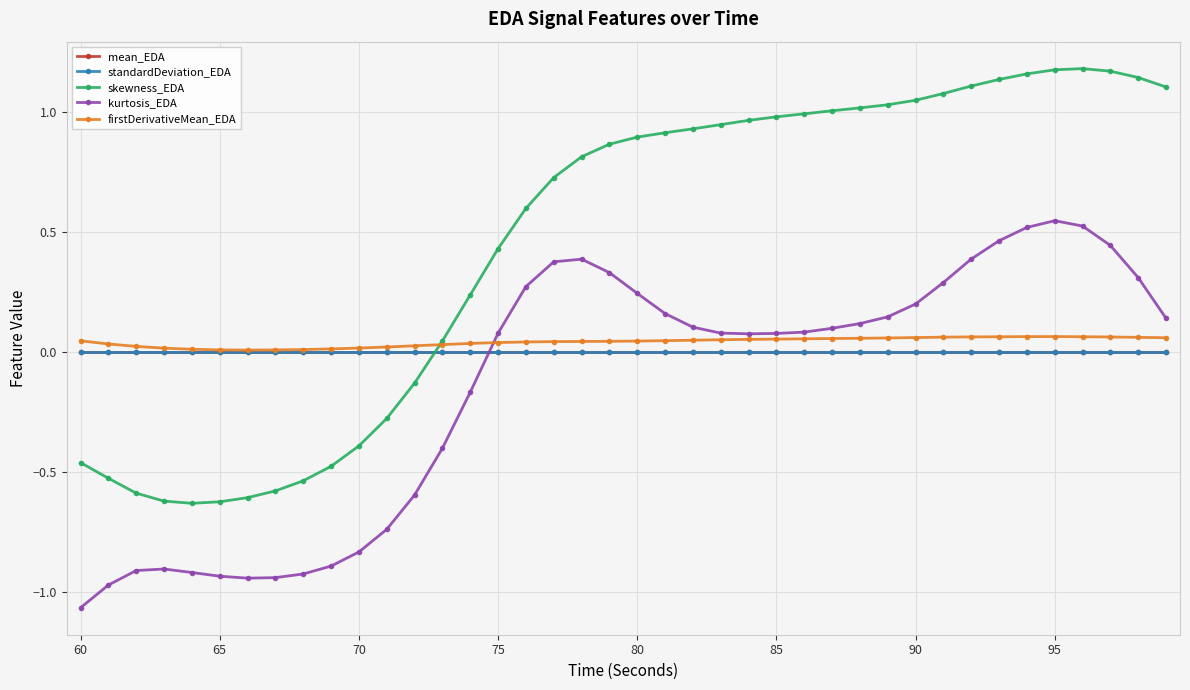

Which series has the largest total across all categories?

skewness_EDA